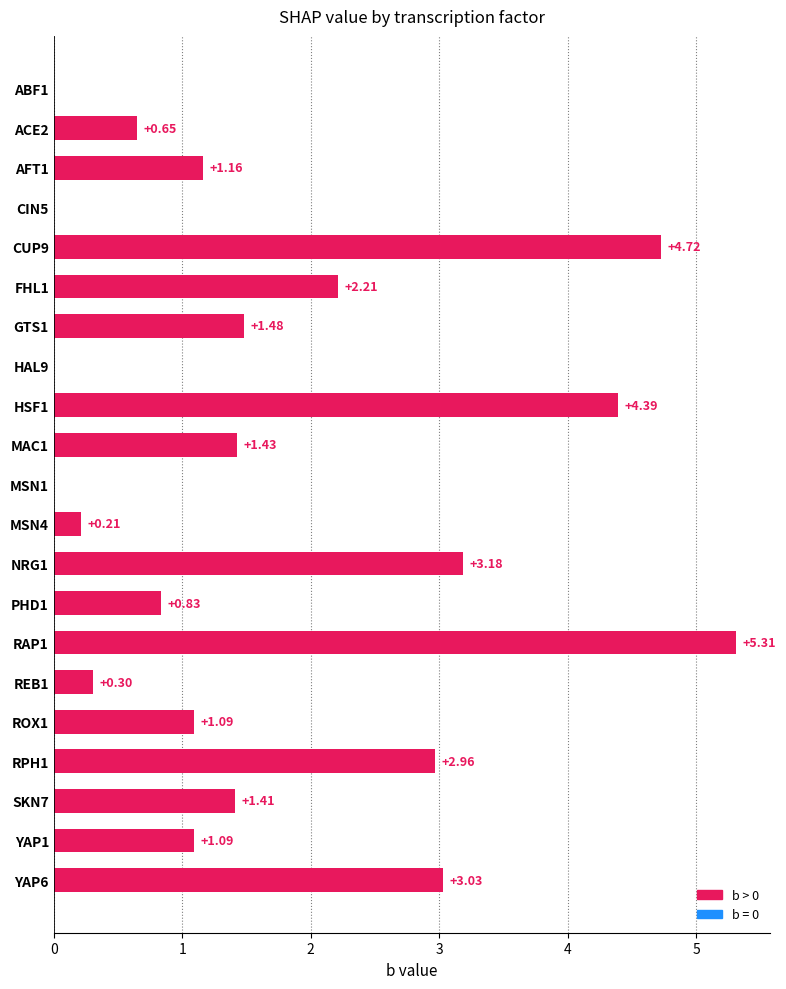

How many positive values are there?

17